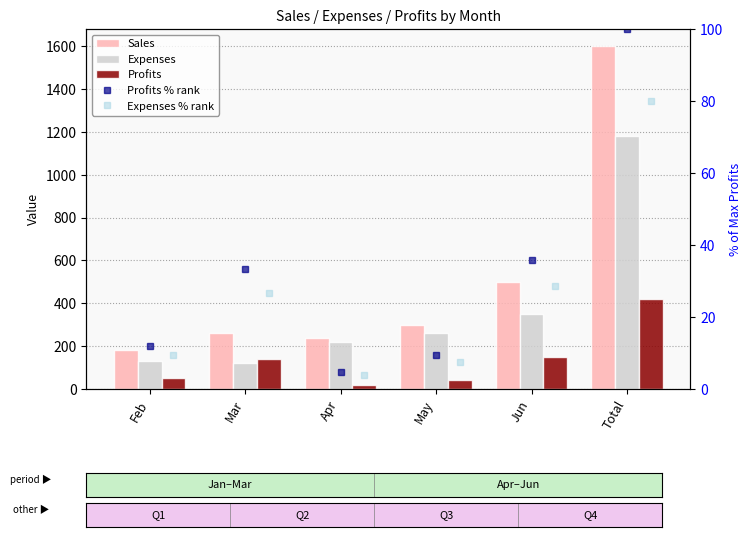

What is the difference between the highest and lowest values at Apr?

236.2